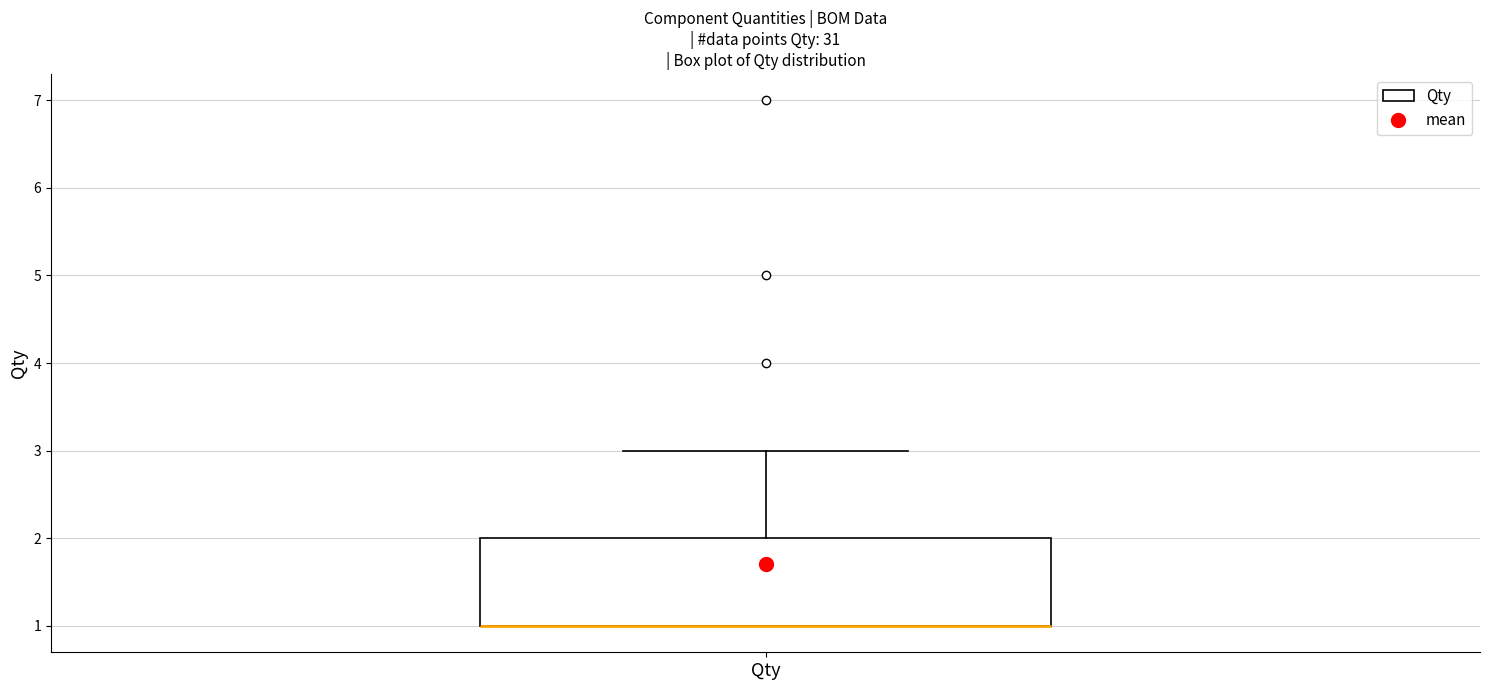

Transcribe this box plot: give where the median line is, the range the box spans, and where the two whiskers end, as read against the y-axis. The values are not printed on the chart, so give them approximately, as read against the axis.

median 1 (drawn on the box's lower edge), box 1 to 2, whiskers 1 to 3